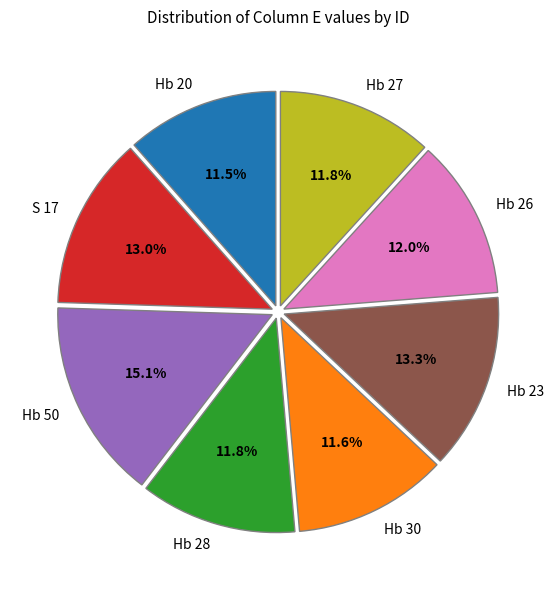

Combined, do Hb 30 and Hb 27 account for over 50%?

No